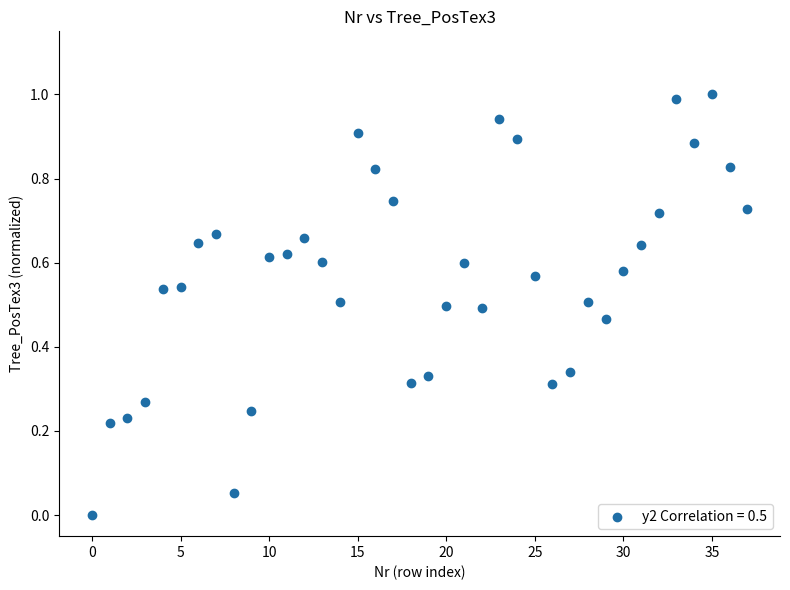

What is the range of Y values (max minus min)?

1.0